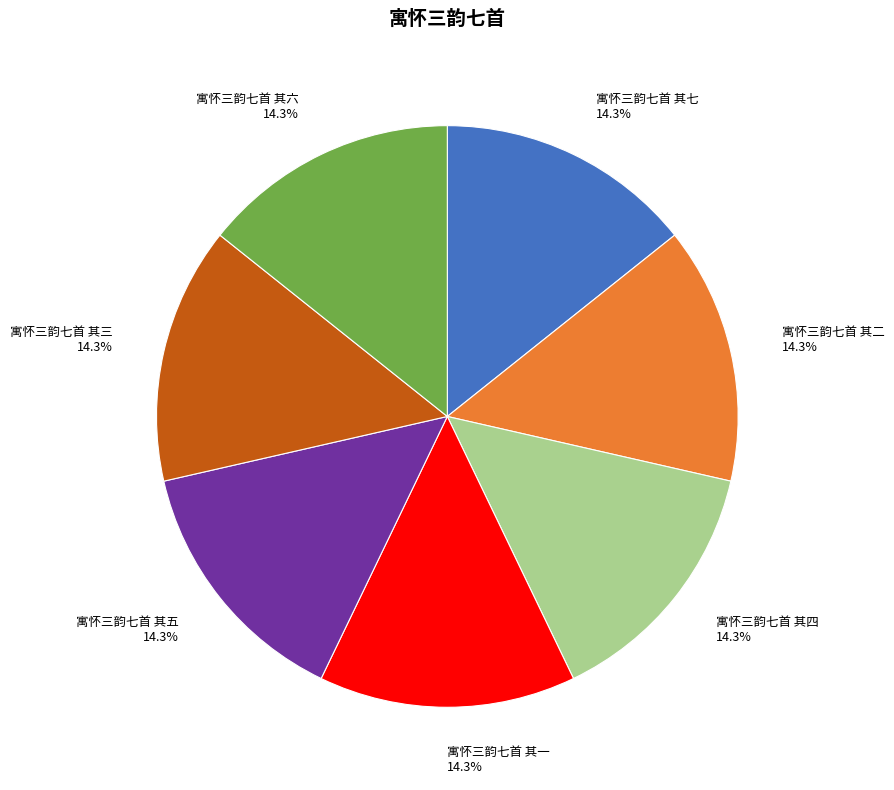

How many slices are in this pie chart?

7